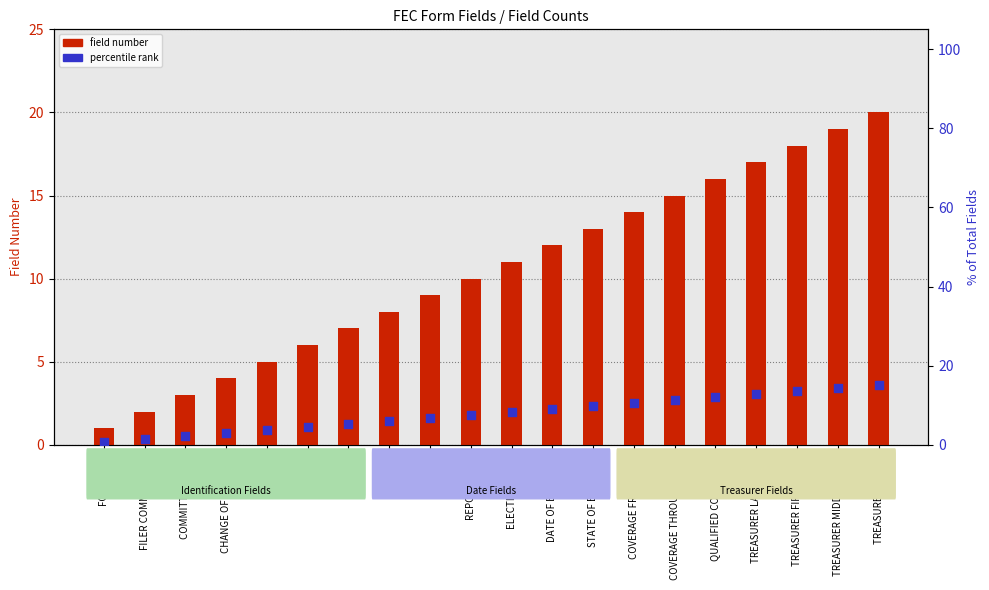

Which series contains the lowest Y value?

percentile rank within fields